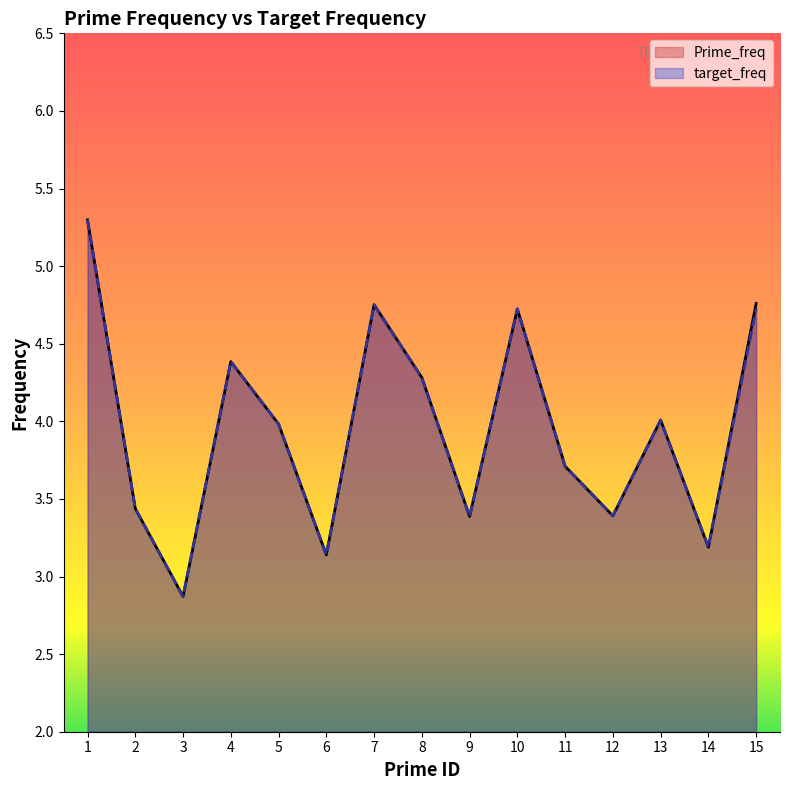

What is the difference between the maximum and second lowest values in the Prime_freq series?

2.2